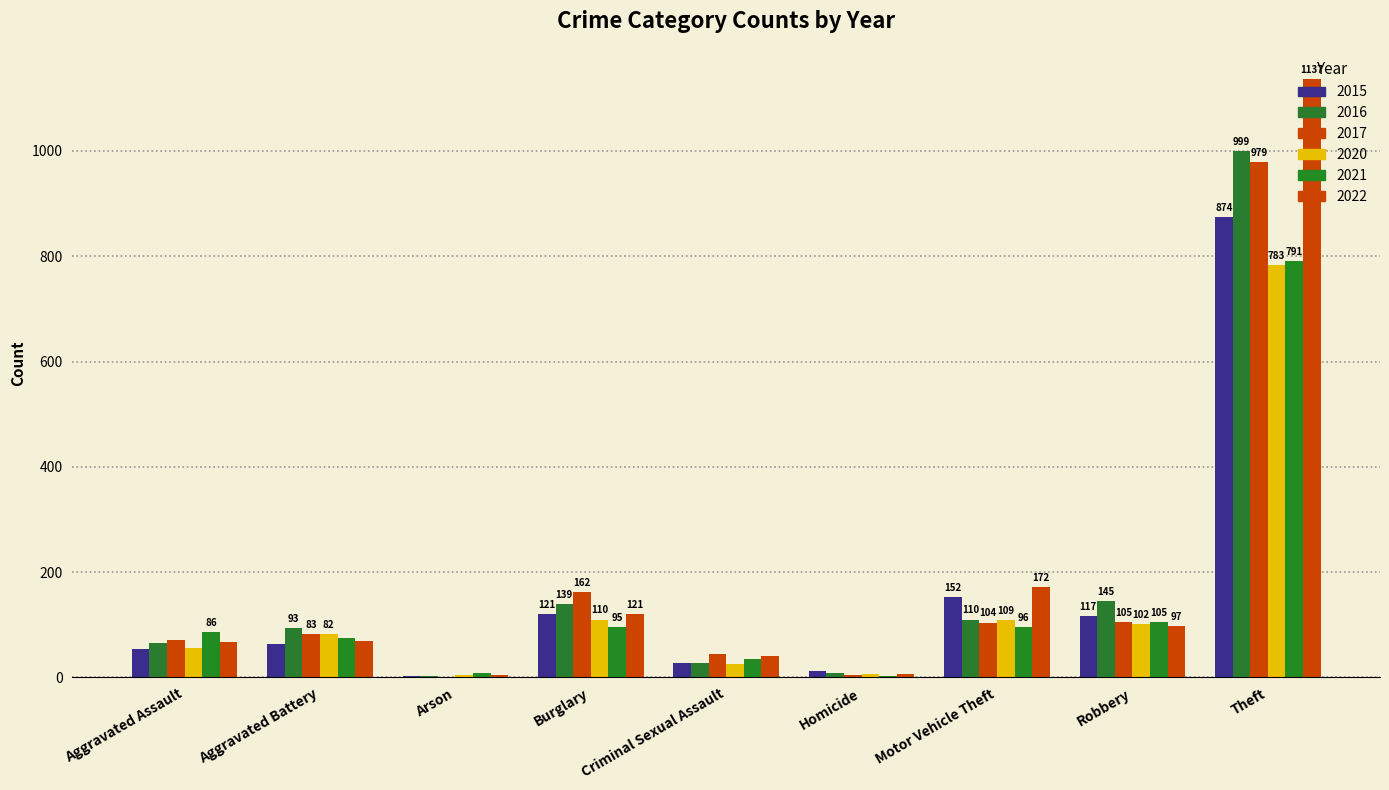

At how many categories does at least one series exceed 166?

2